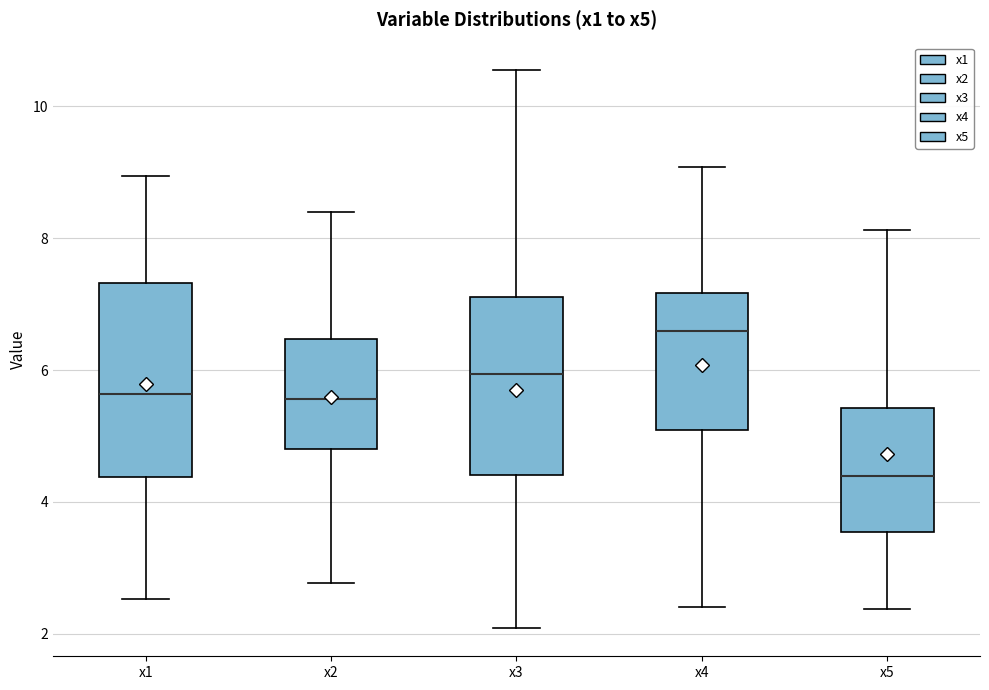

Reading left to right, transcribe this box plot: for each box, give where its median line is, the range the box spans, and where its two whiskers end, as read against the y-axis. The values are not printed on the chart, so give them approximately, as read against the axis.

x1: median 5.6, box 4.4 to 7.4, whiskers 2.6 to 9.0
x2: median 5.6, box 4.8 to 6.4, whiskers 2.8 to 8.4
x3: median 6.0, box 4.4 to 7.2, whiskers 2.0 to 10.6
x4: median 6.6, box 5.0 to 7.2, whiskers 2.4 to 9.0
x5: median 4.4, box 3.6 to 5.4, whiskers 2.4 to 8.2